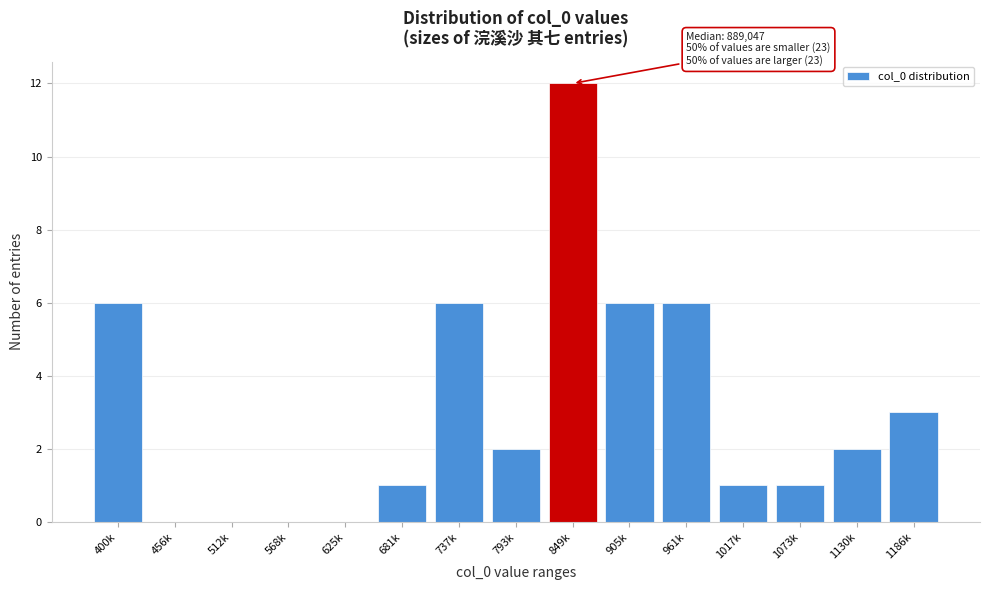

Reading left to right, transcribe all the data shown in this chart.

400k=6	456k=0	512k=0	568k=0	625k=0	681k=1	737k=6	793k=2	849k=12	905k=6	961k=6	1017k=1	1073k=1	1130k=2	1186k=3